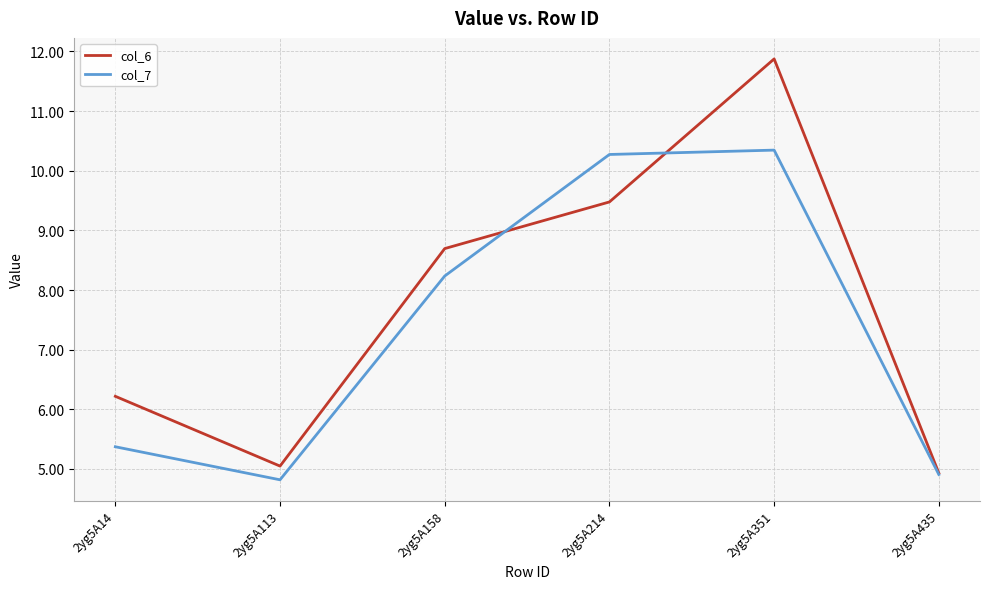

What is the total value across all series at 2yg5A214?

19.8